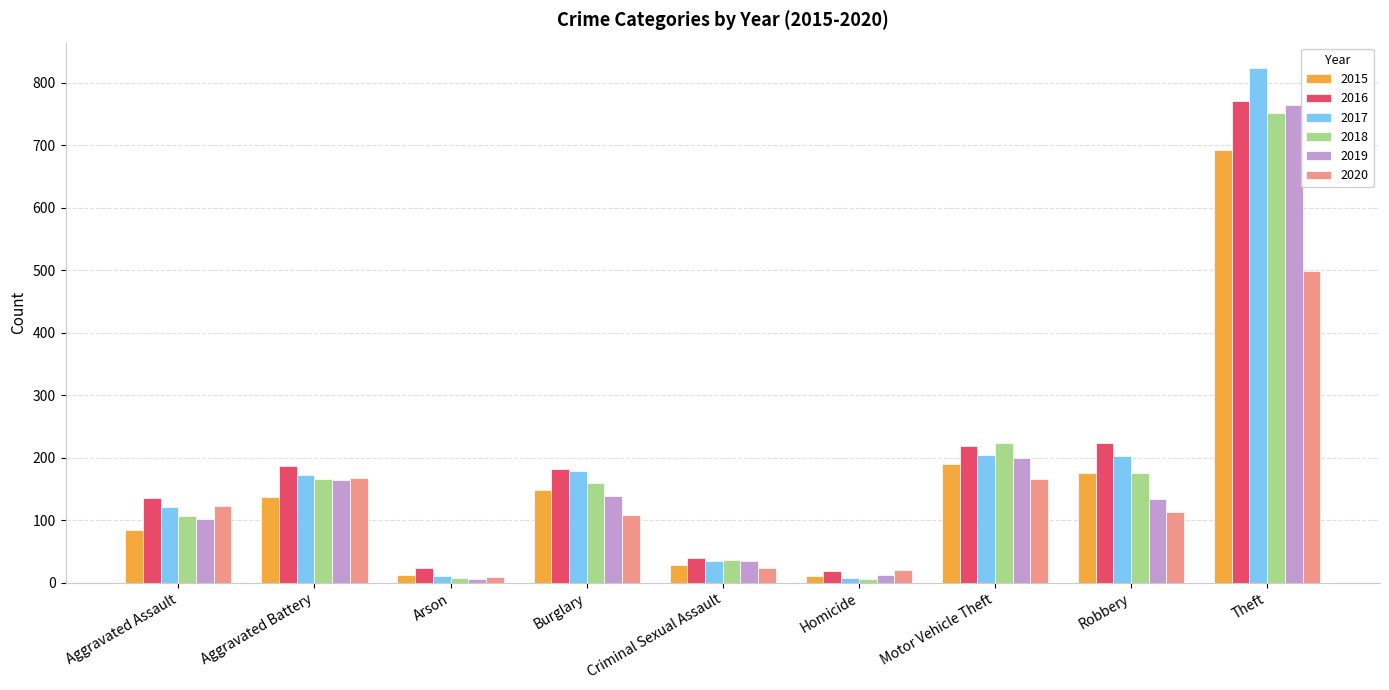

Which category has the highest value across all series?

Theft